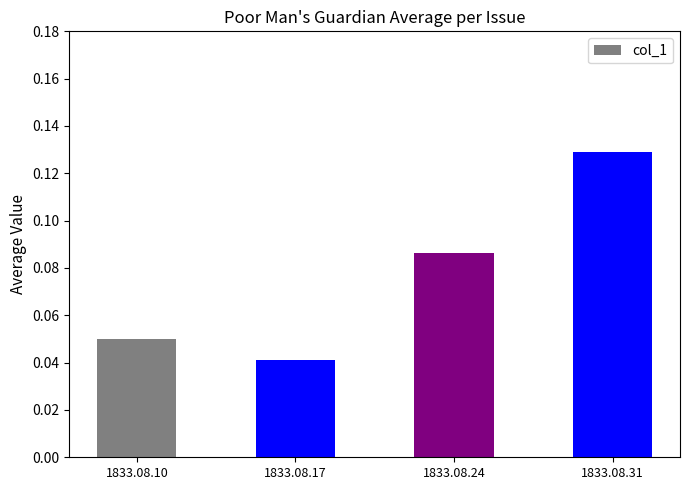

What is the sum of all values?

0.3